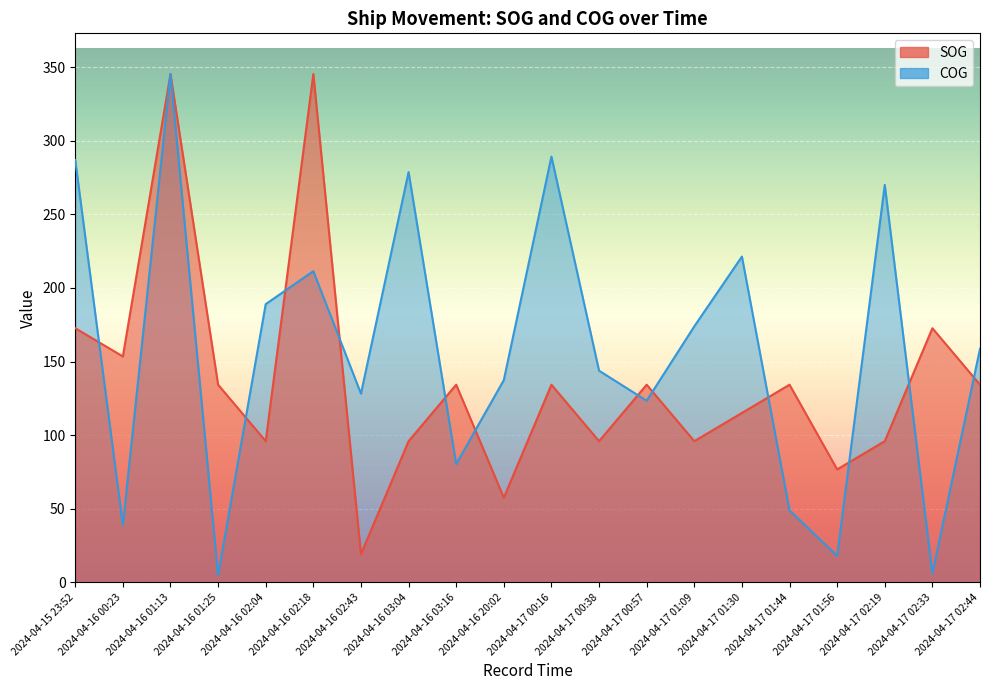

Which category has the lowest value across all series?

2024-04-16 01:25